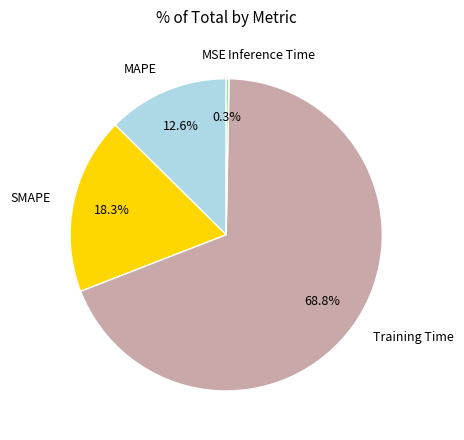

To the nearest percent, what is the difference between the largest and smallest slice percentages?

69%